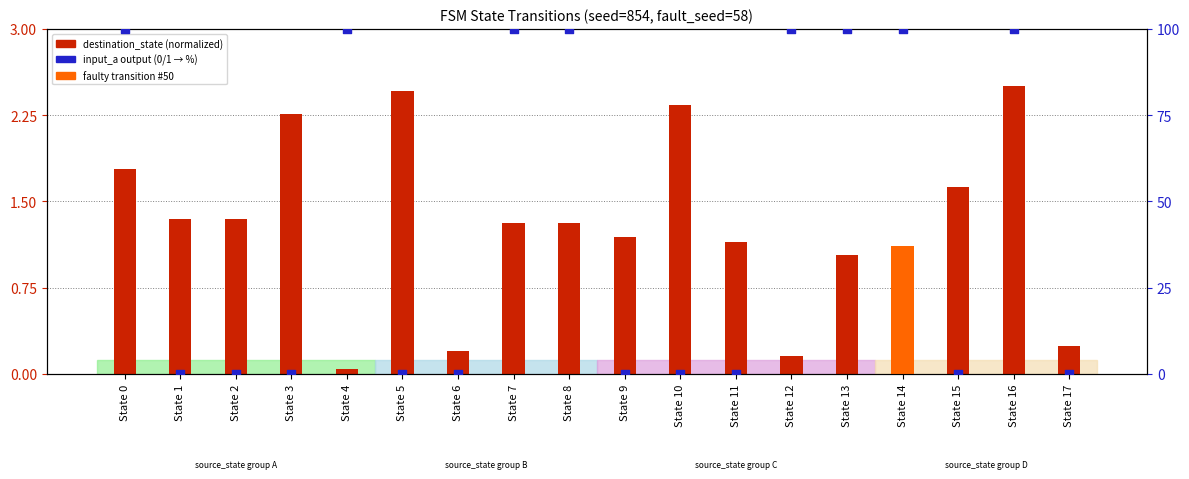

What is the total value across all series at State 6?

0.2